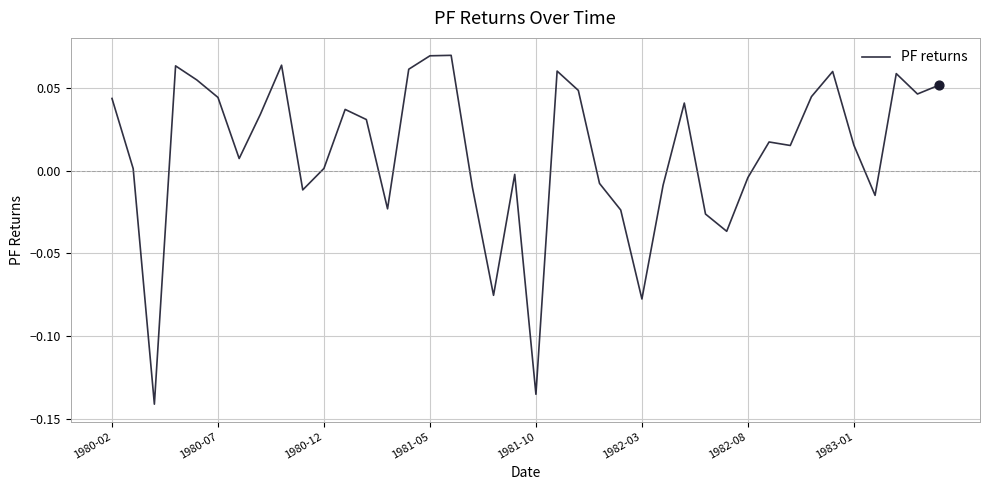

Is this an area chart (filled region under the line)?

No